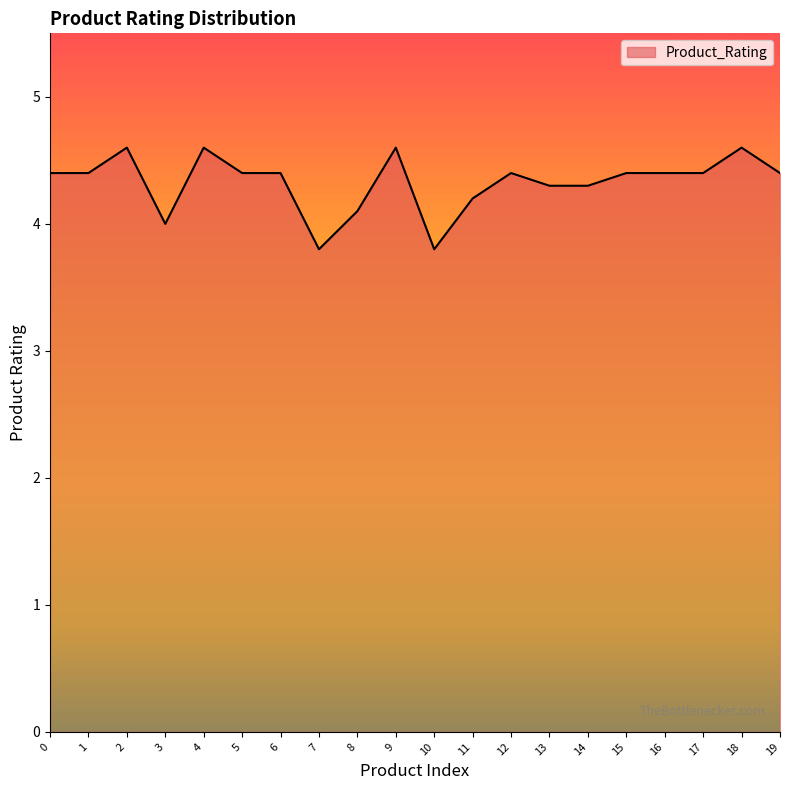

What is the smallest value displayed?

3.8